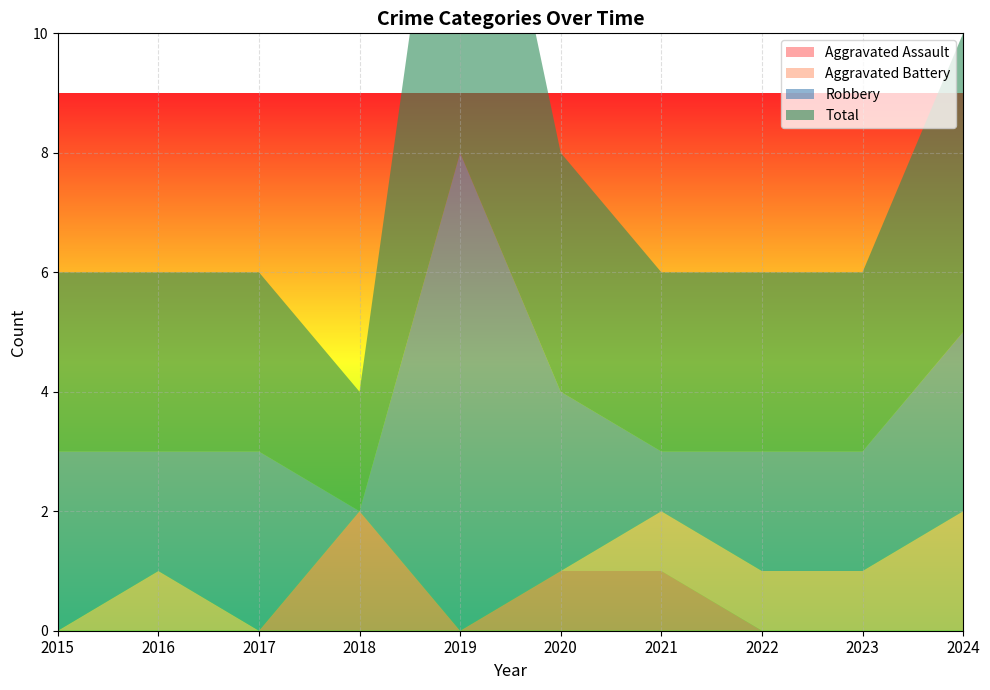

Reading right to left, extract all data points from this chart.

Aggravated Assault: 2024=0	2023=0	2022=0	2021=1	2020=1	2019=0	2018=2	2017=0	2016=0	2015=0
Aggravated Battery: 2024=2	2023=1	2022=1	2021=1	2020=0	2019=0	2018=0	2017=0	2016=1	2015=0
Robbery: 2024=3	2023=2	2022=2	2021=1	2020=3	2019=8	2018=0	2017=3	2016=2	2015=3
Total: 2024=5	2023=3	2022=3	2021=3	2020=4	2019=8	2018=2	2017=3	2016=3	2015=3